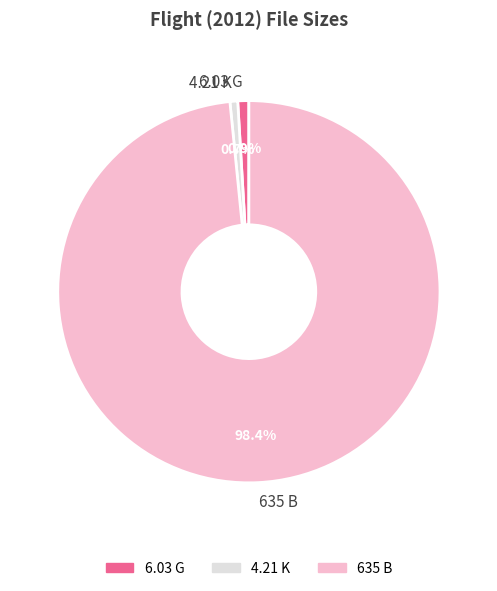

How many slices are in this pie chart?

3